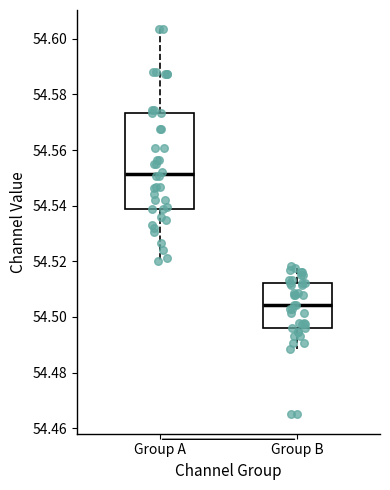

Where does the lower whisker of the box for Group A end on the y-axis? The values are not printed on the chart, so give them approximately, as read against the axis.

54.520